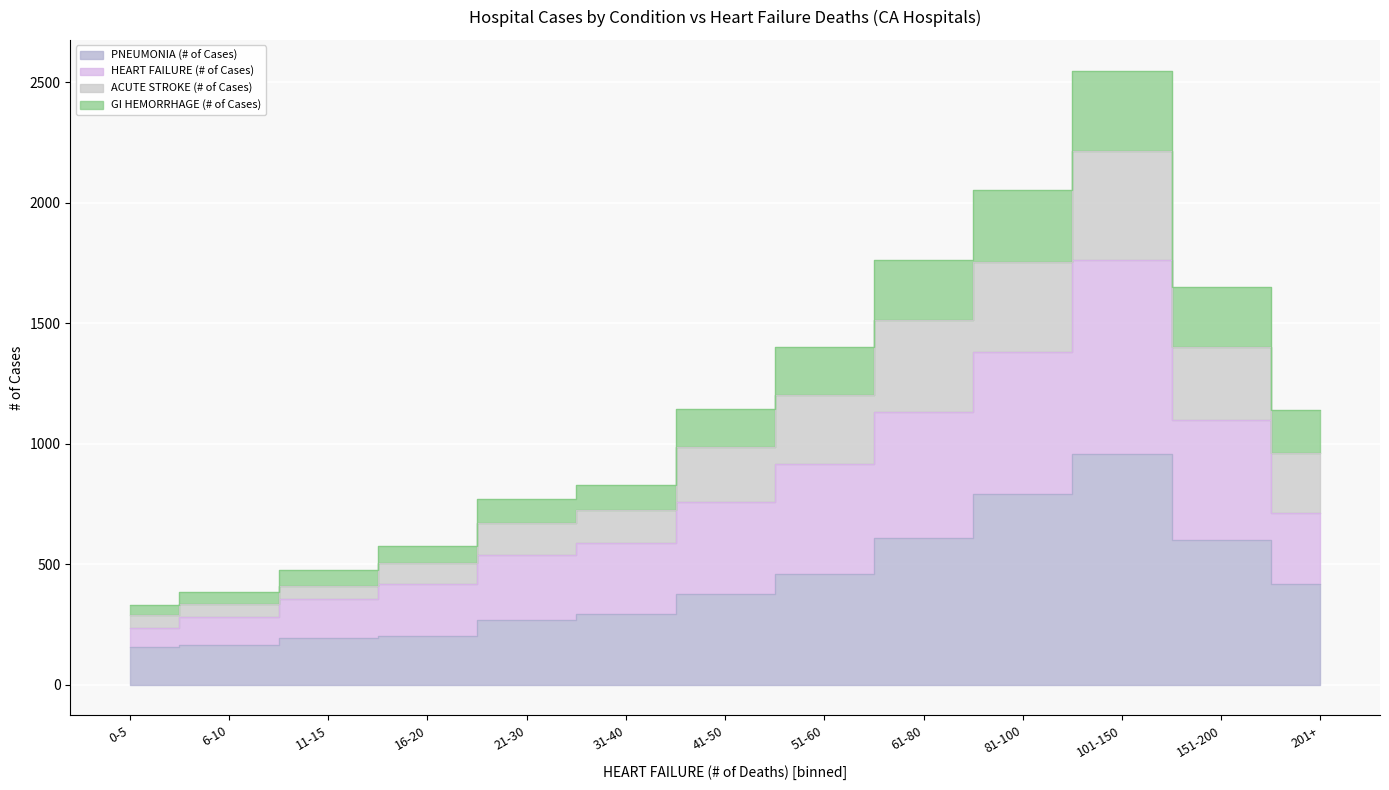

What position from the left is 11-15?

3